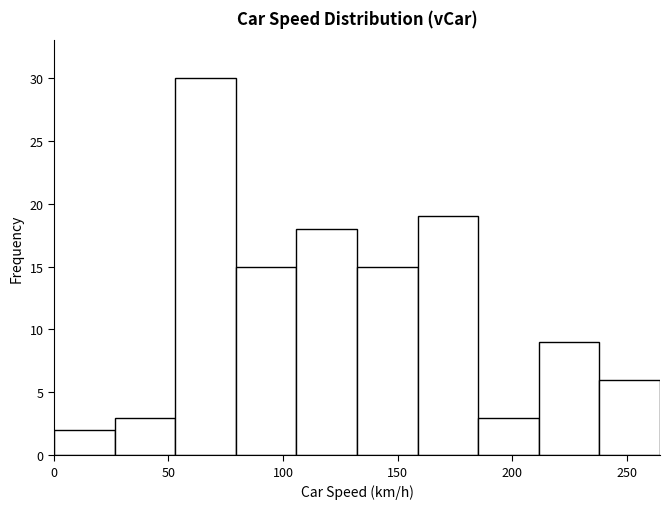

Reading left to right, transcribe this chart: for each bar, give the range it covers on the x-axis and its height. Neither the bar edges nor the heights are printed on the chart, so give them approximately, as read against the axes.

0 to 25: 2
25 to 55: 3
55 to 80: 30
80 to 105: 15
105 to 130: 18
130 to 160: 15
160 to 185: 19
185 to 210: 3
210 to 240: 9
240 to 265: 6